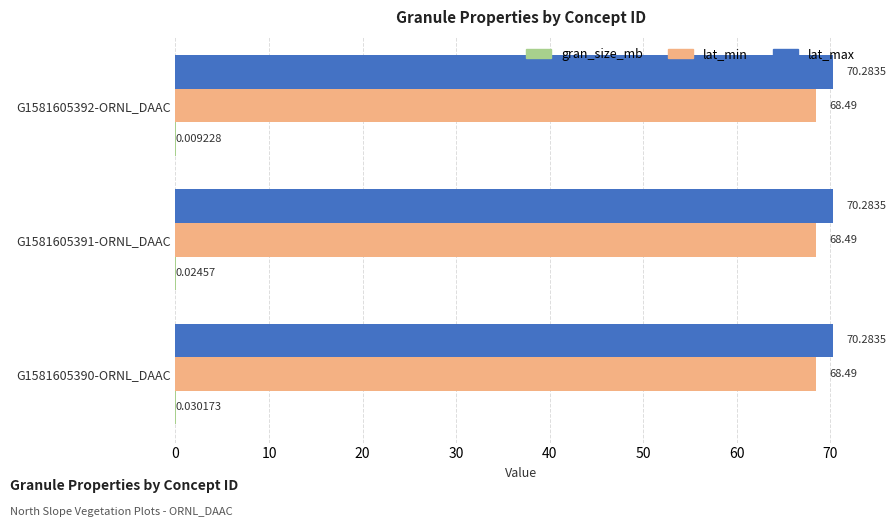

What is the average value of the lat_min series?

68.5